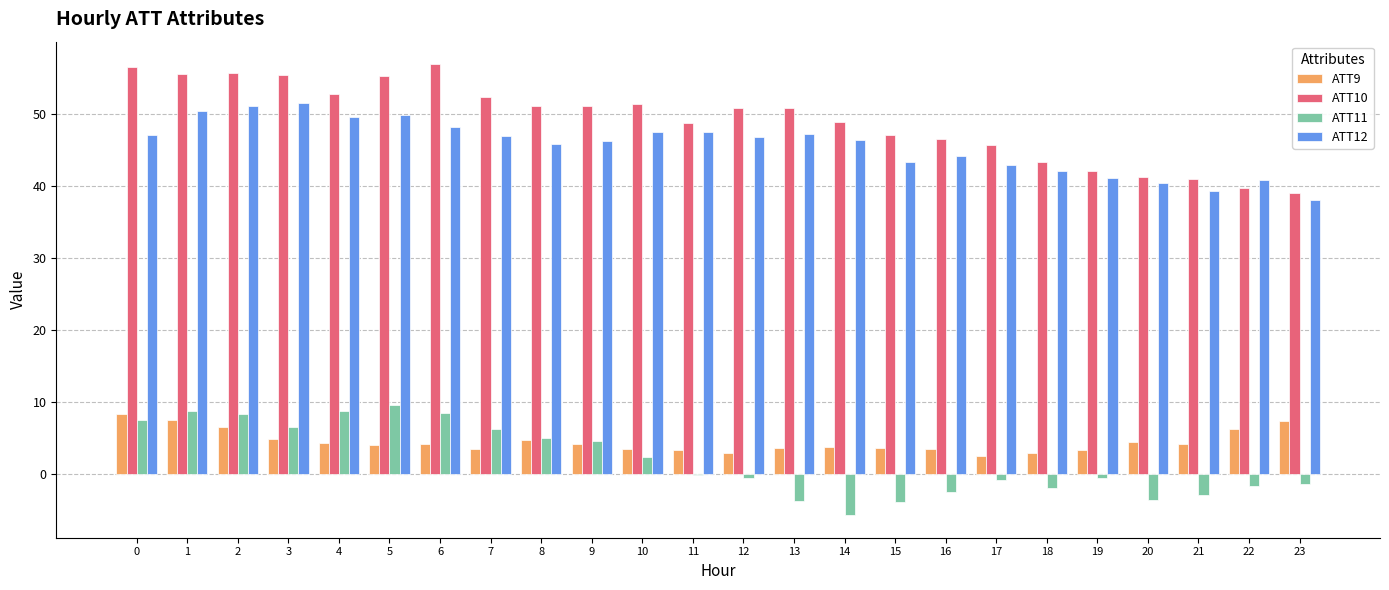

What is the maximum value shown in the chart?

56.9